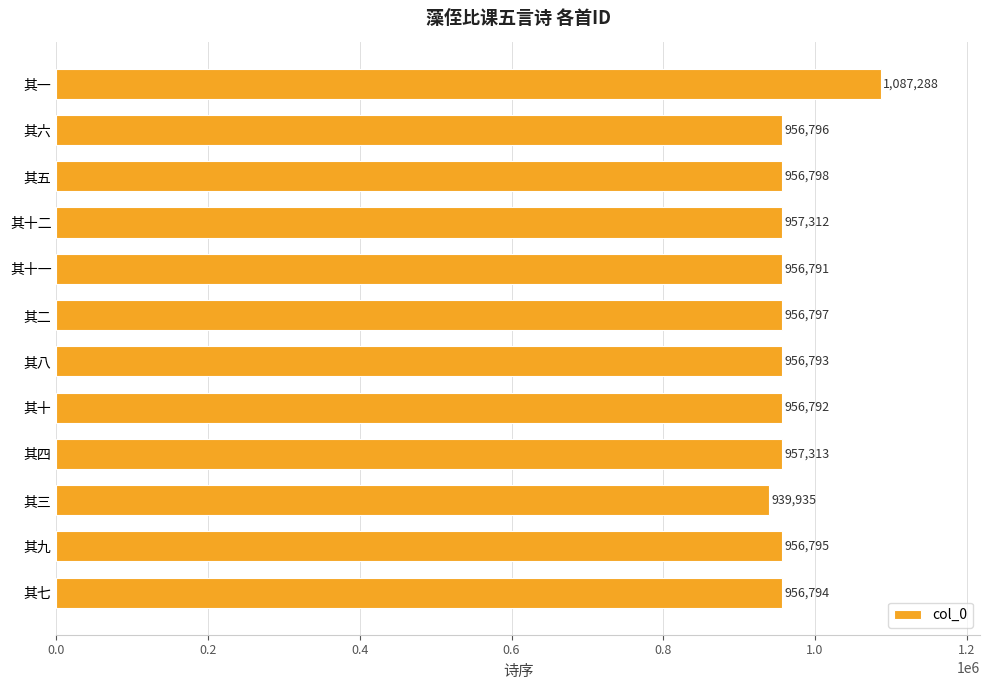

What is the value of the 12th bar from the top?

956794